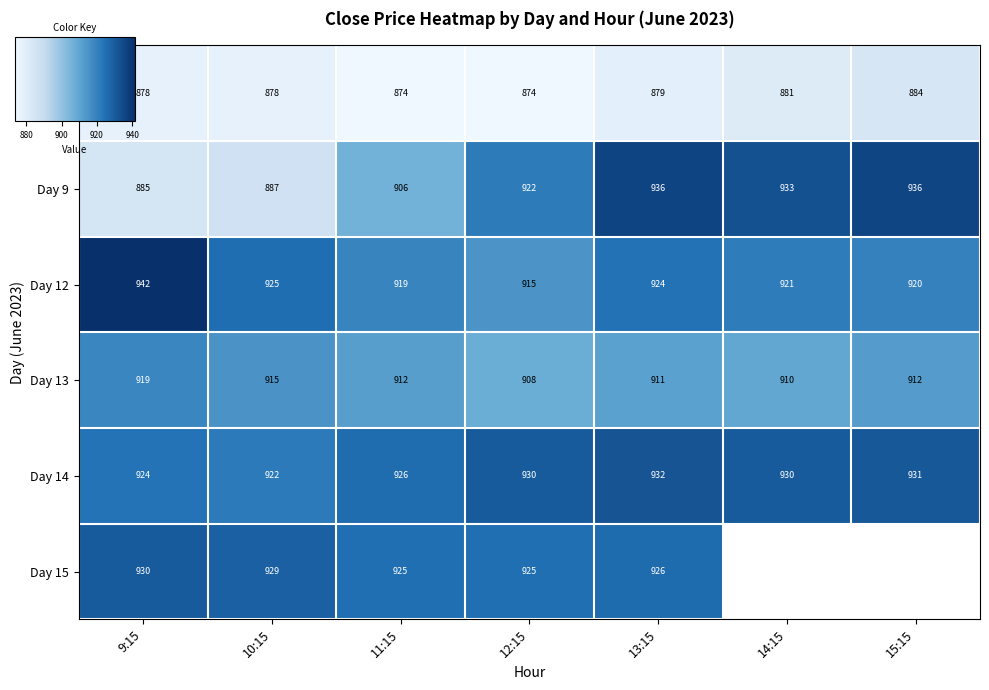

The Day 8 series shows 873.7 at 11:15. True or false?

True